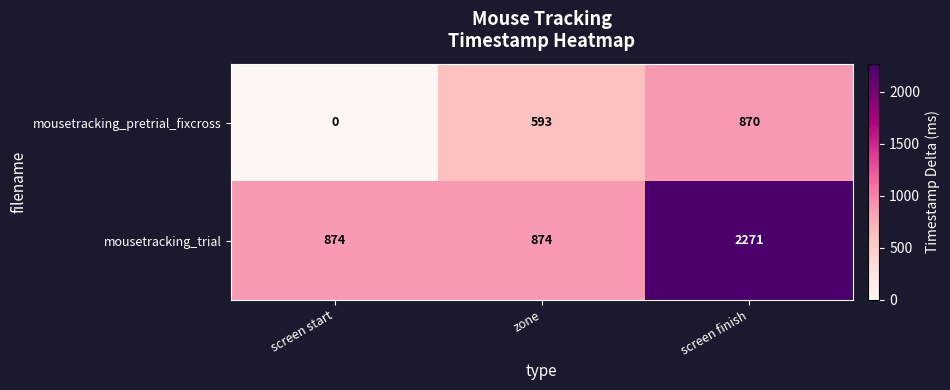

What is the average value of the mousetracking_trial series?

1340